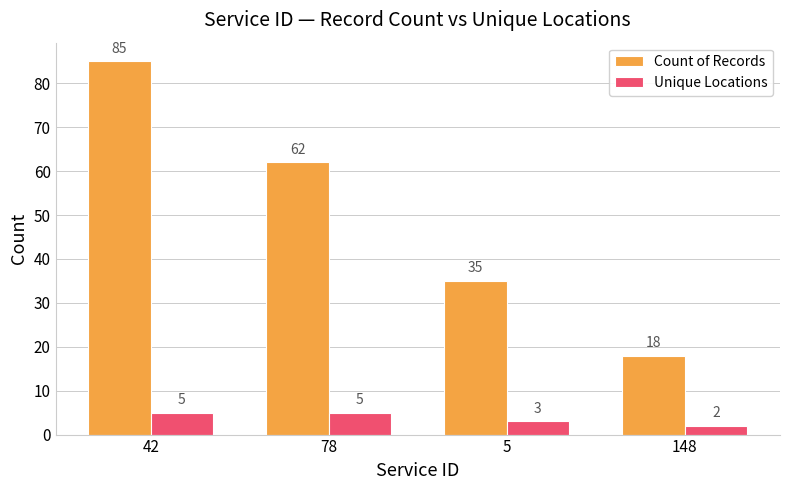

List the series in order of their overall mean, highest first.

Count of Records, Unique Locations